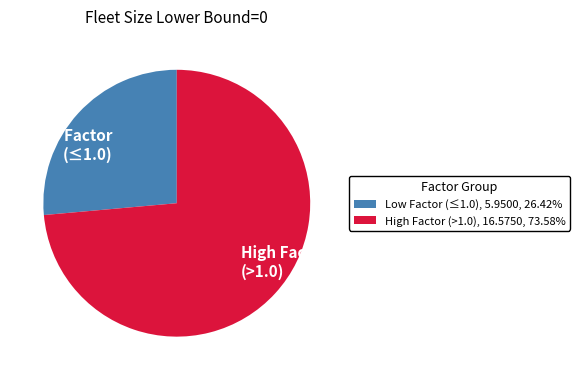

Between Low Factor (≤1.0) and High Factor (>1.0), which is larger?

High Factor (>1.0)